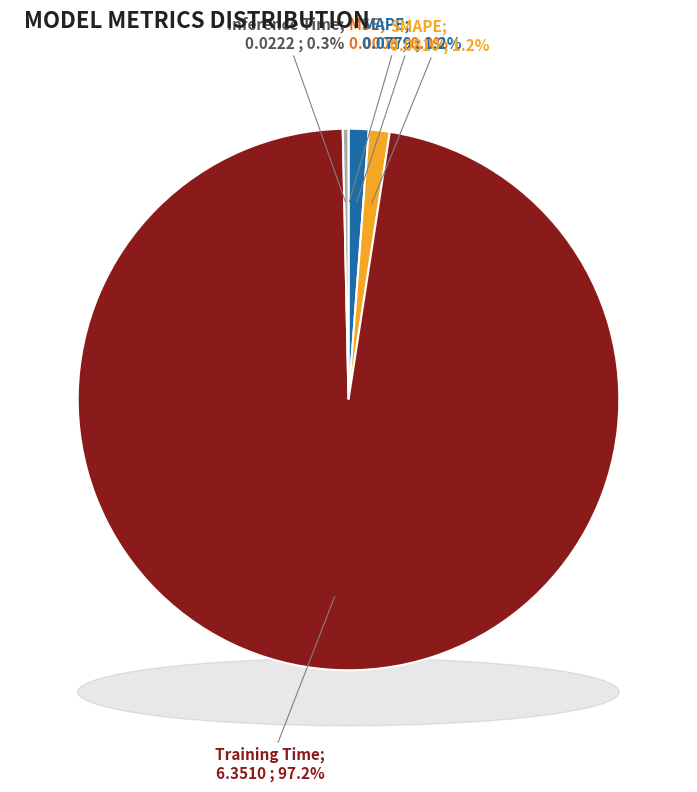

To the nearest percent, what is the combined percentage of Inference Time and SMAPE?

2%